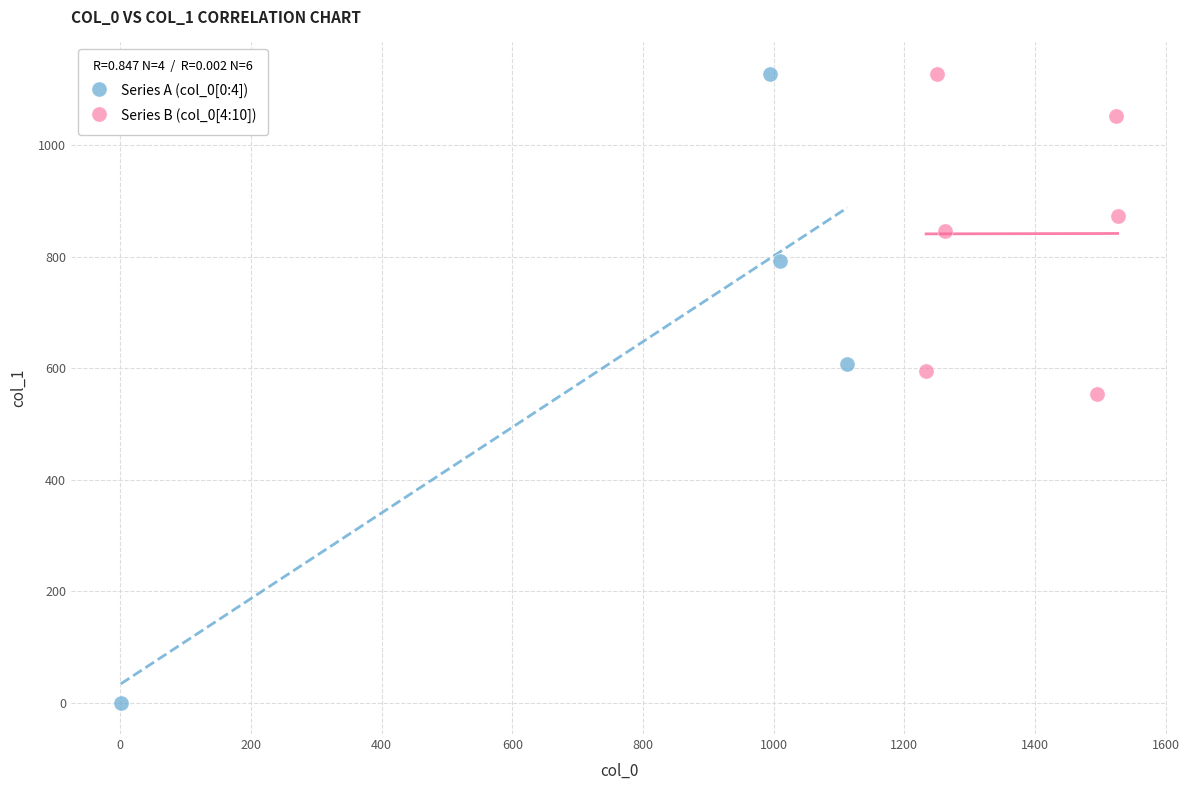

Which series has the widest spread of Y values?

Series A (col_0[0:4])